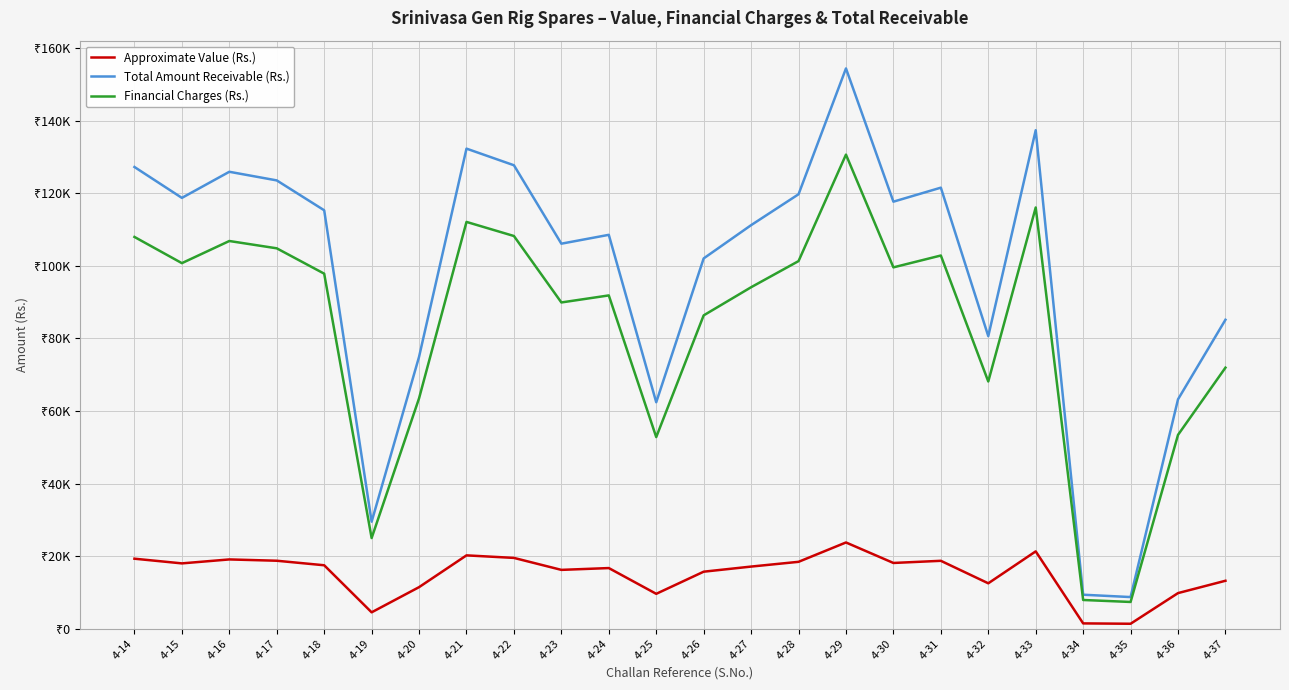

Which category has the lowest value in the Approximate Value (Rs.) series?

4-35